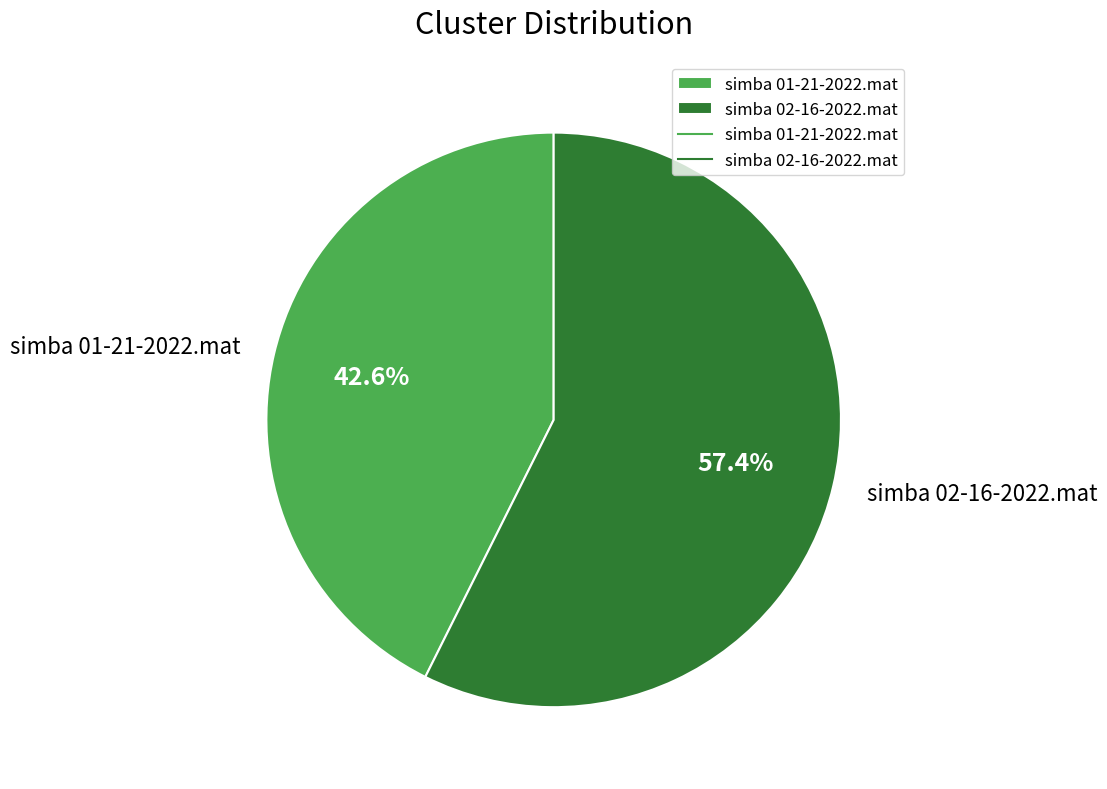

To the nearest percent, what percentage of the pie is simba 01-21-2022.mat?

43%